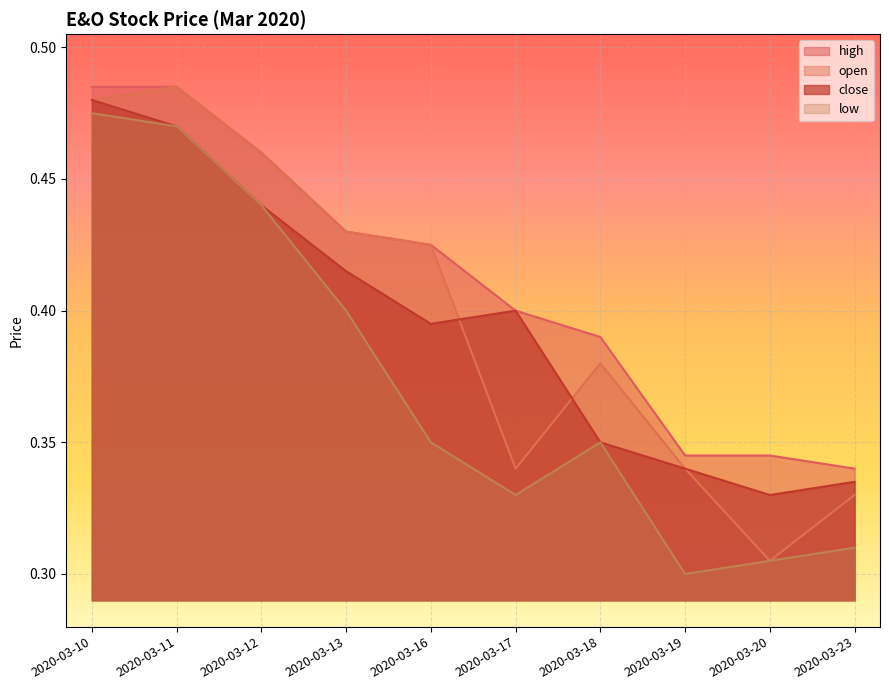

In close, how many points are lower than both neighbors (excluding endpoints)?

2